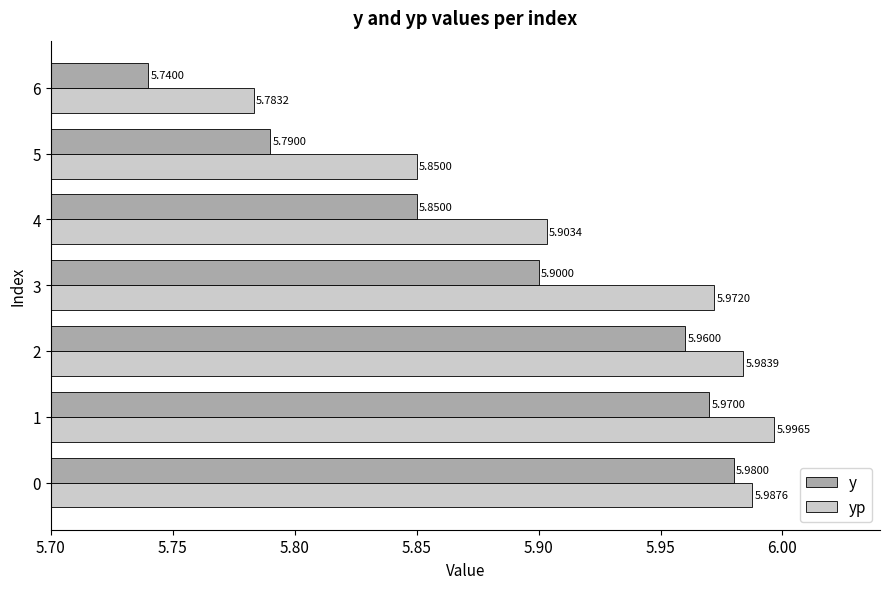

Where is y nearest to the value 5?

6